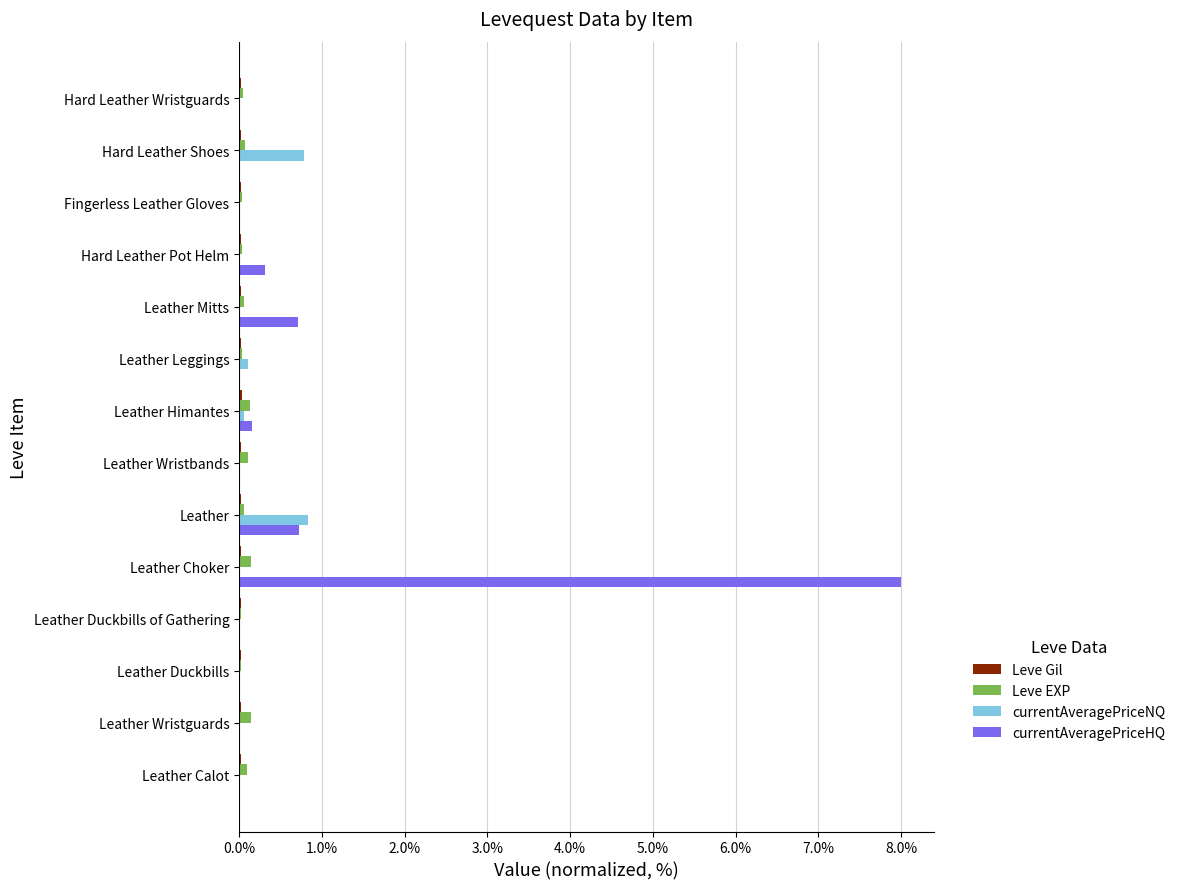

How many distinct data groups are displayed?

4